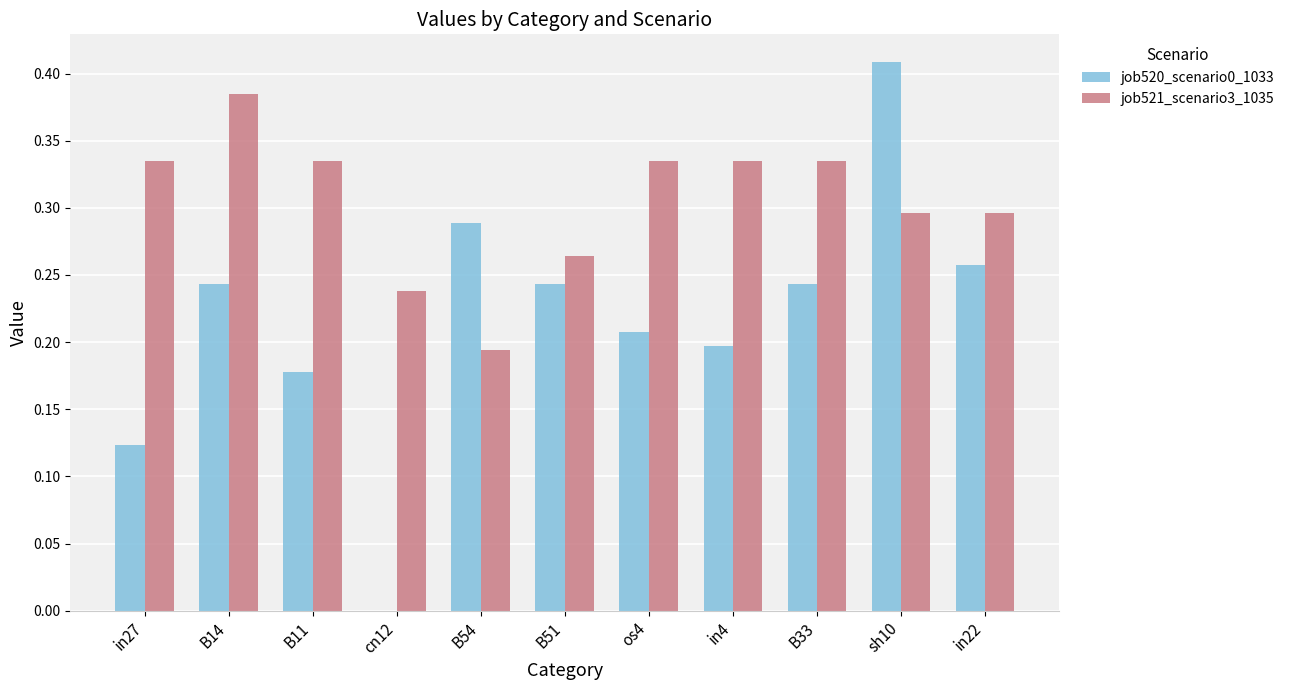

The value of job520_scenario0_1033 at B51 is 0.4. True or false?

False